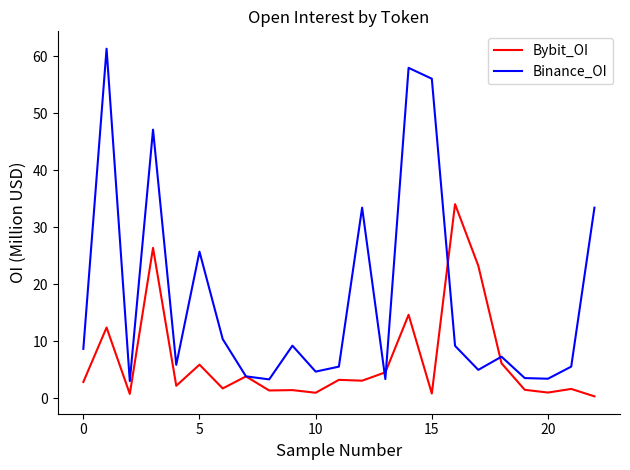

List the series in order of their peak value, lowest first.

Bybit_OI, Binance_OI